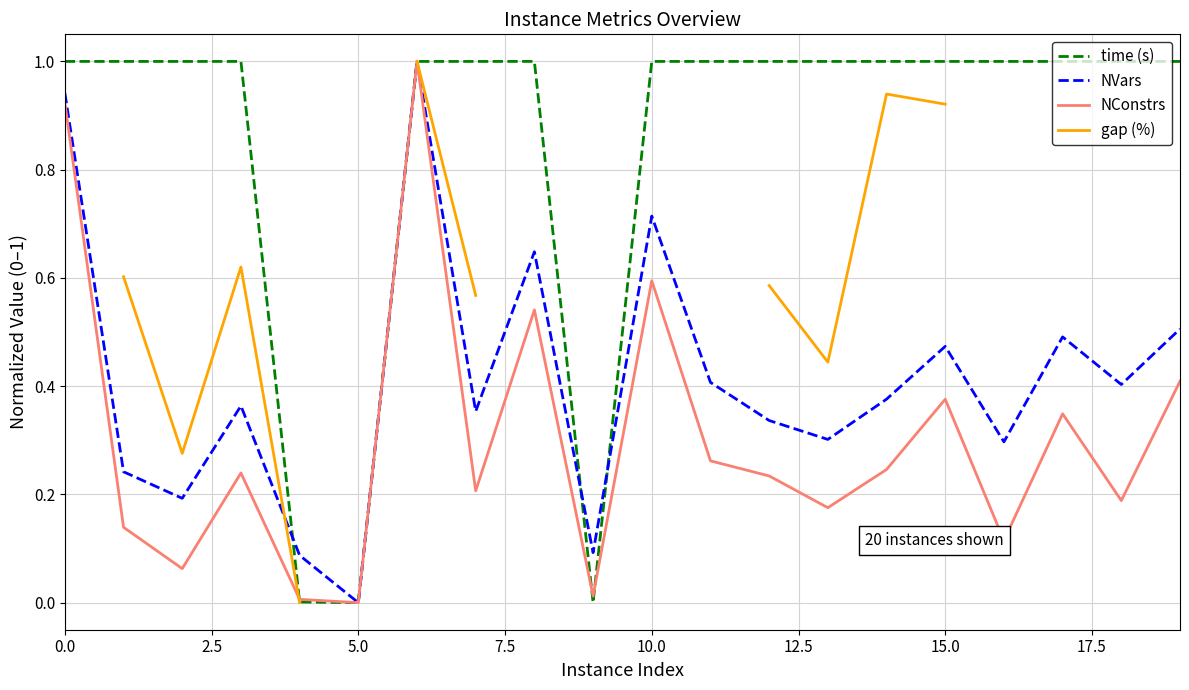

Is this an area chart (filled region under the line)?

No